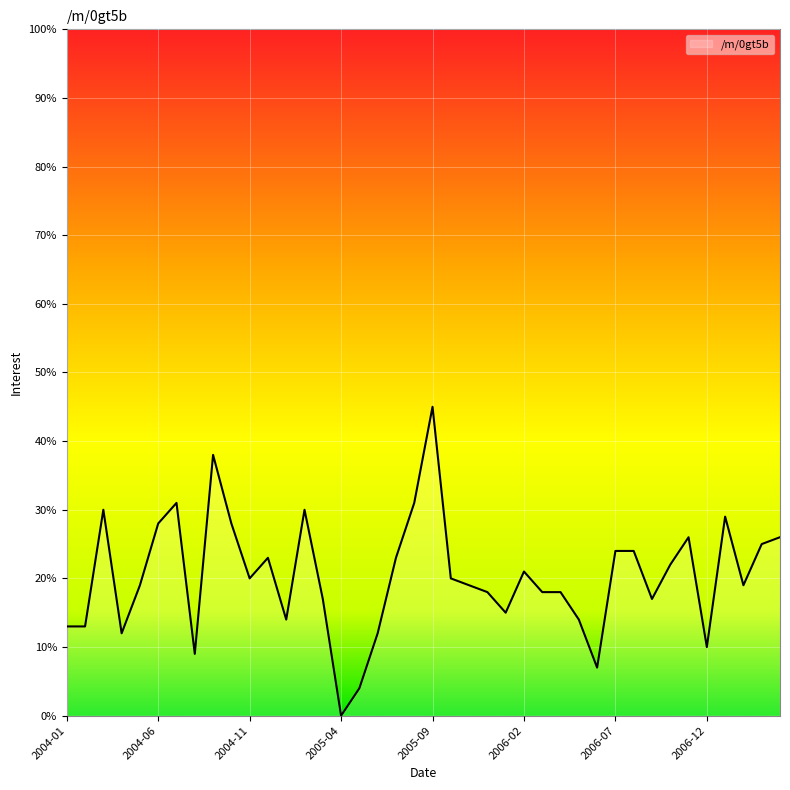

What is the difference between the maximum and minimum values?

45